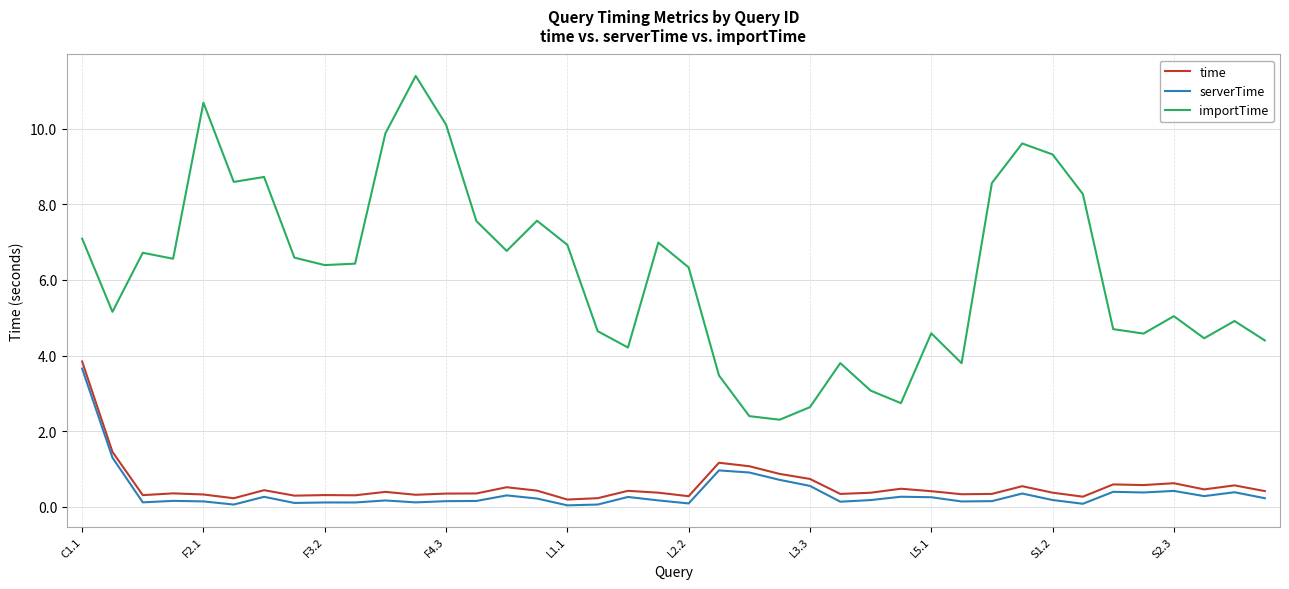

True or false: time and serverTime cross at least once.

False